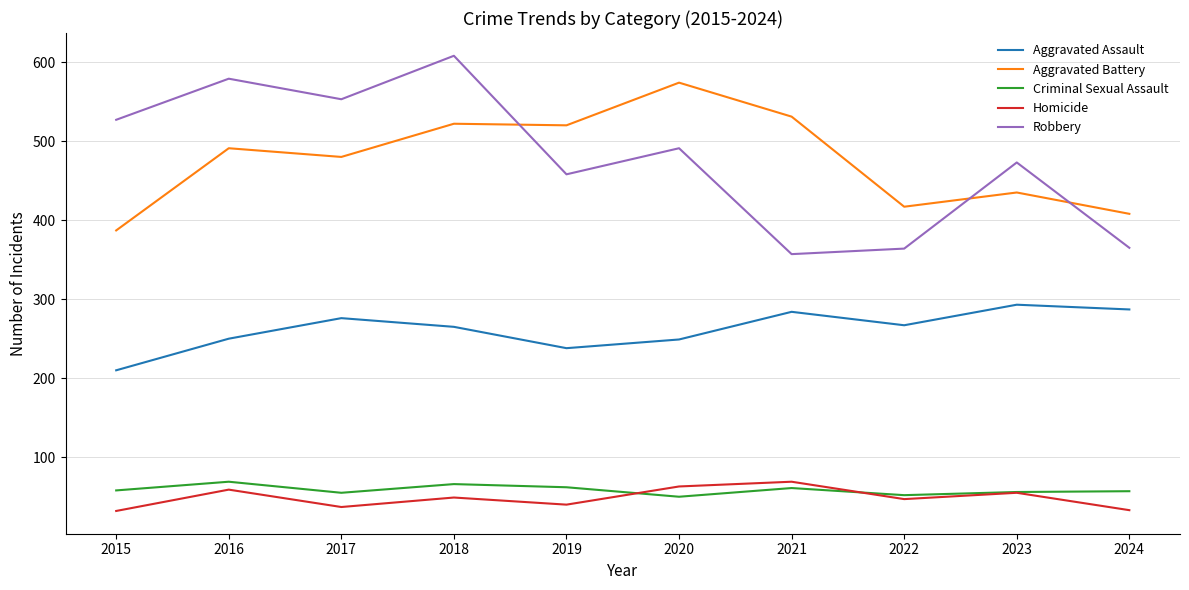

True or false: Homicide and Aggravated Assault cross at least once.

False